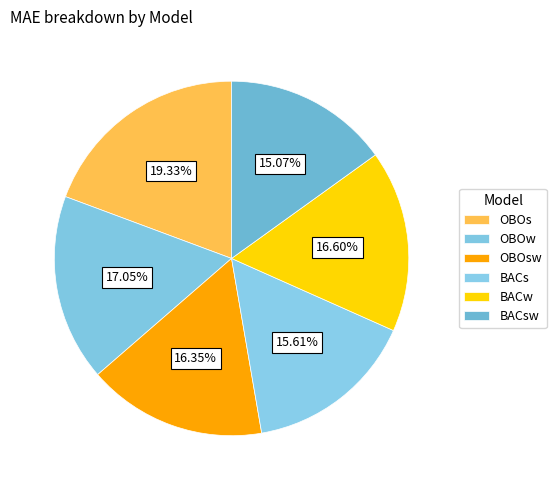

To the nearest percent, what percentage of the pie is BACw?

17%